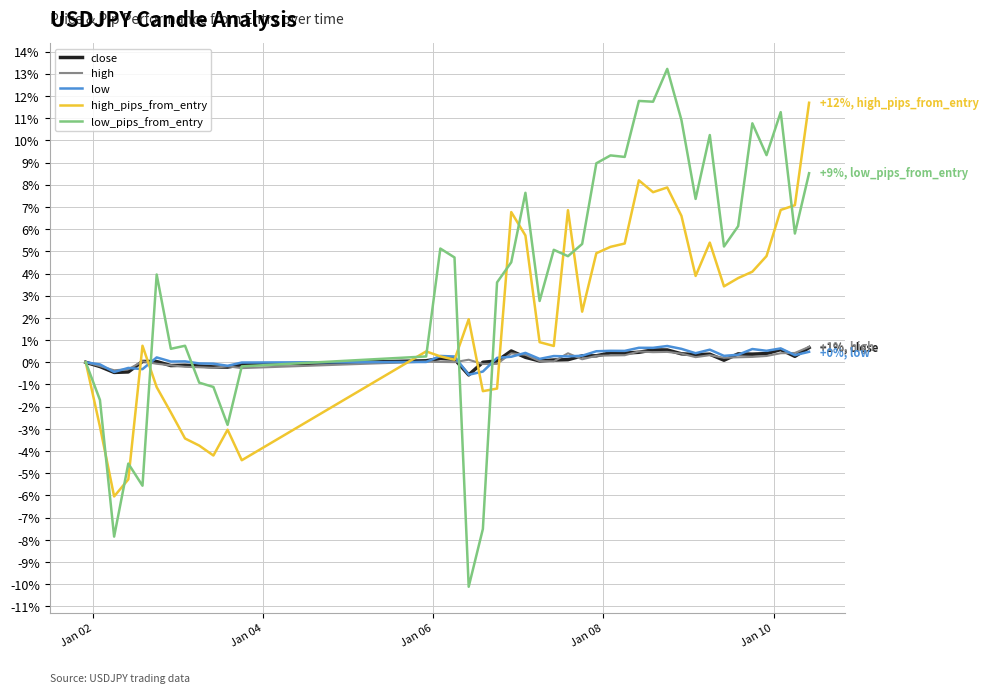

What is the minimum value for low_pips_from_entry?

-10.1